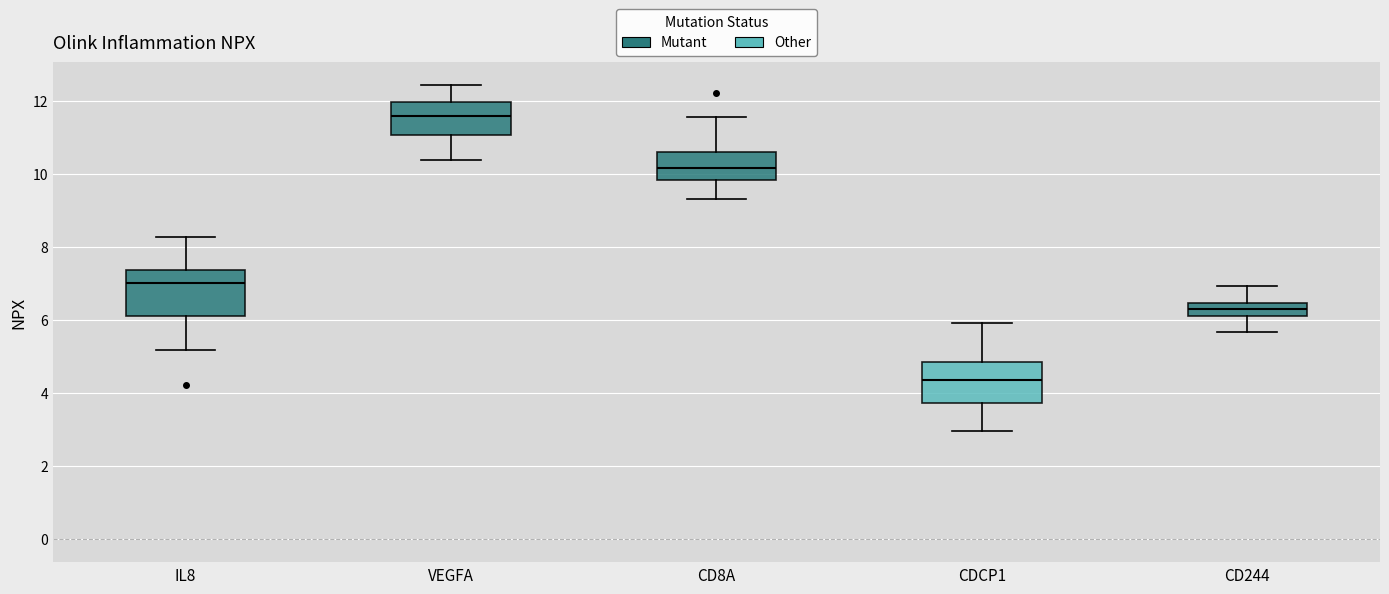

Reading left to right, transcribe this box plot: for each box, give where its median line is, the range the box spans, and where its two whiskers end, as read against the y-axis. The values are not printed on the chart, so give them approximately, as read against the axis.

IL8: median 7.0, box 6.2 to 7.4, whiskers 5.2 to 8.2
VEGFA: median 11.6, box 11.0 to 12.0, whiskers 10.4 to 12.4
CD8A: median 10.2, box 9.8 to 10.6, whiskers 9.4 to 11.6
CDCP1: median 4.4, box 3.8 to 4.8, whiskers 3.0 to 6.0
CD244: median 6.2 (inside the box), box 6.2 to 6.4, whiskers 5.6 to 7.0